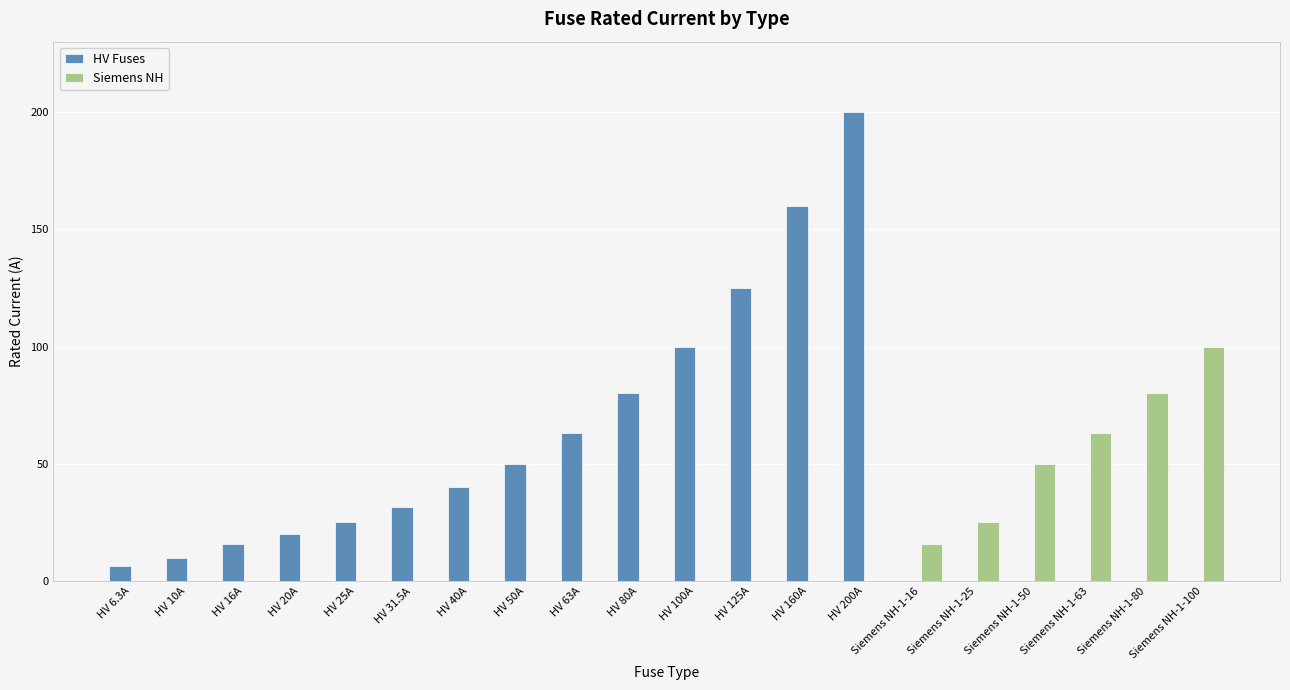

Which series has the largest total across all categories?

HV Fuses